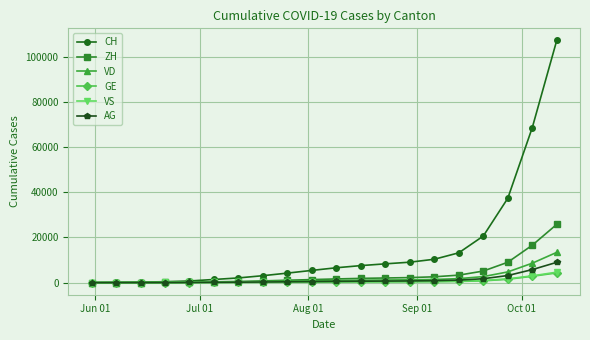

How many data points does each series have?

20